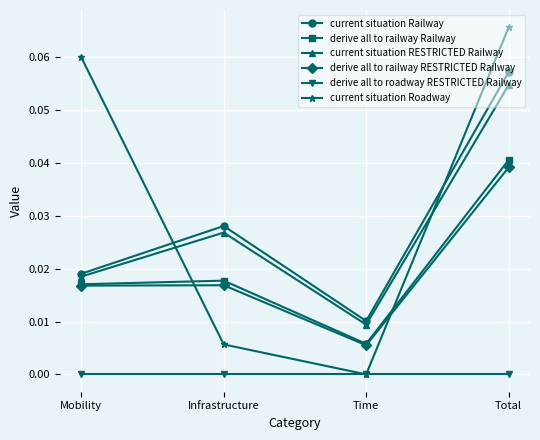

Which series changed the most between Time and Total?

current situation Roadway